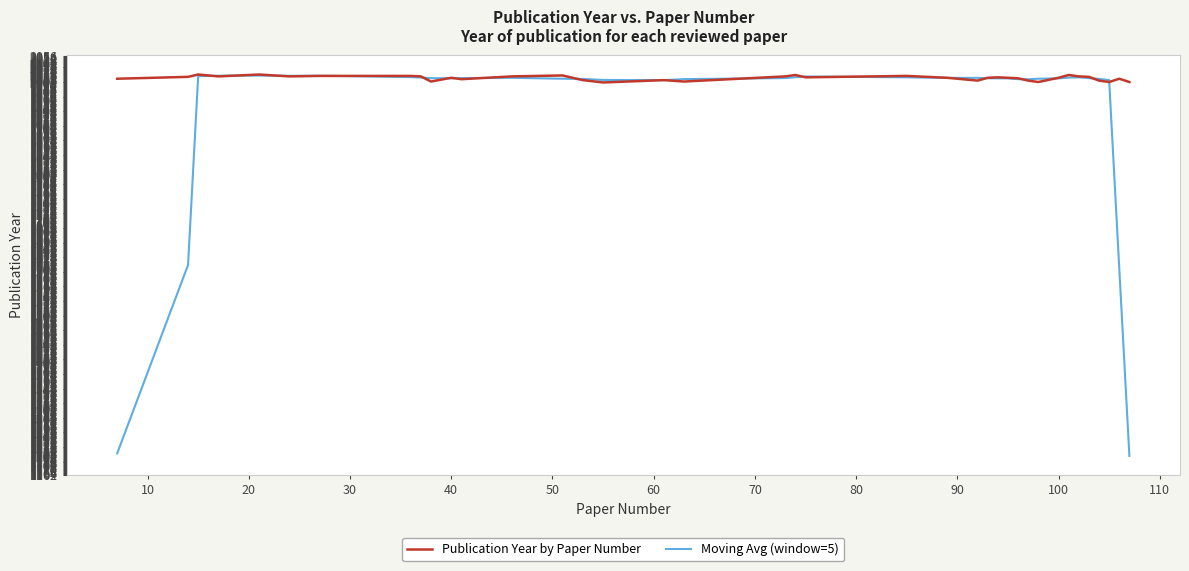

Is this an area chart (filled region under the line)?

No